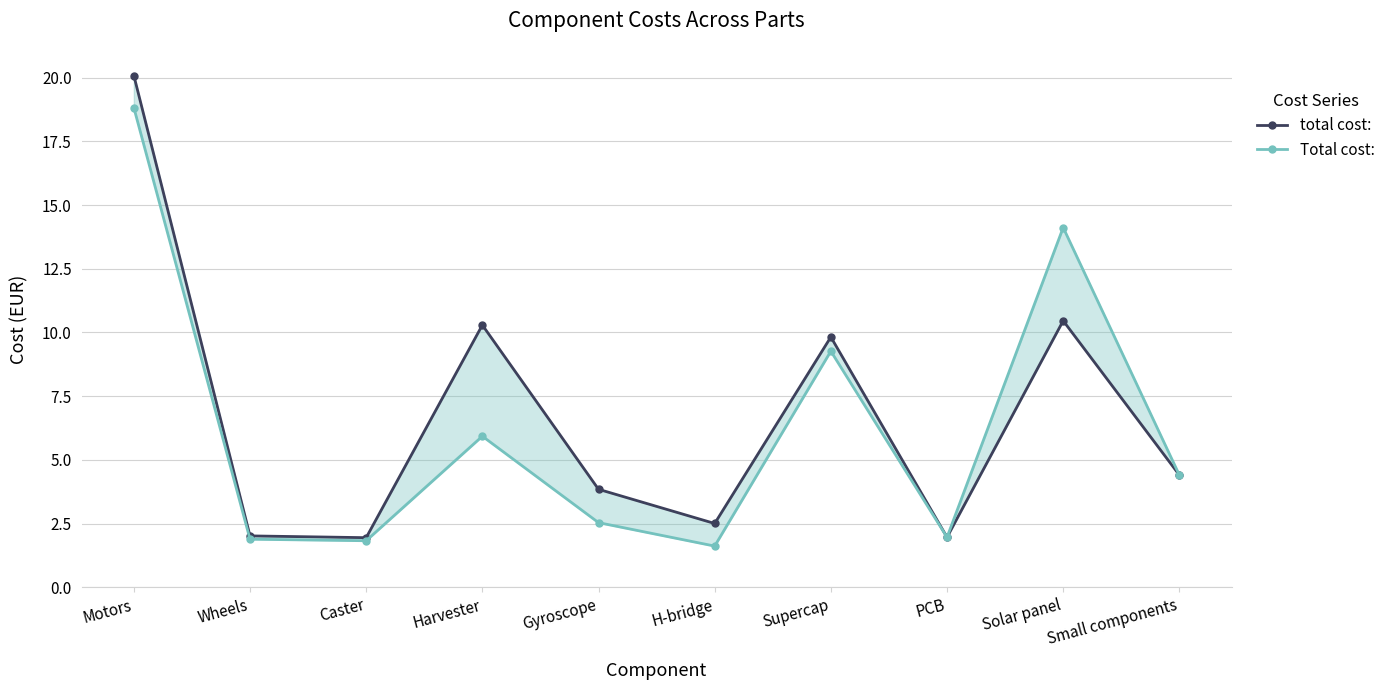

Rank the series by their maximum value, from lowest to highest.

Total cost:, total cost: